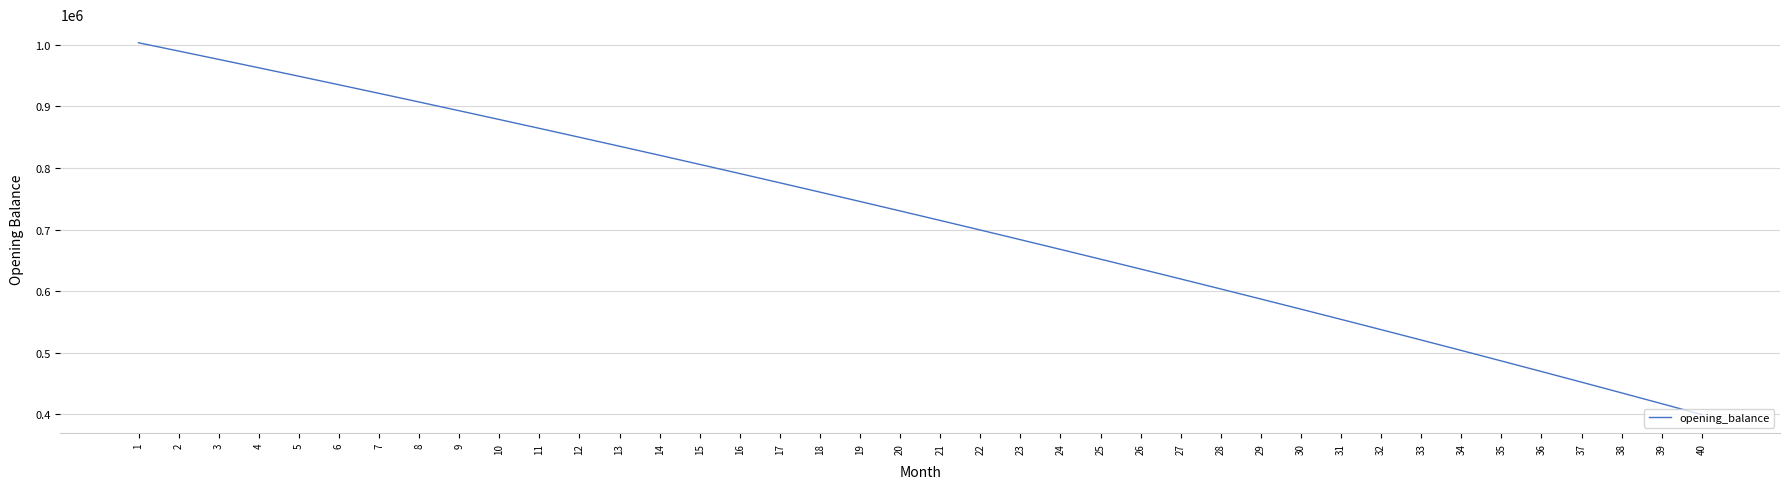

Count the number of values greater than 730360.

20